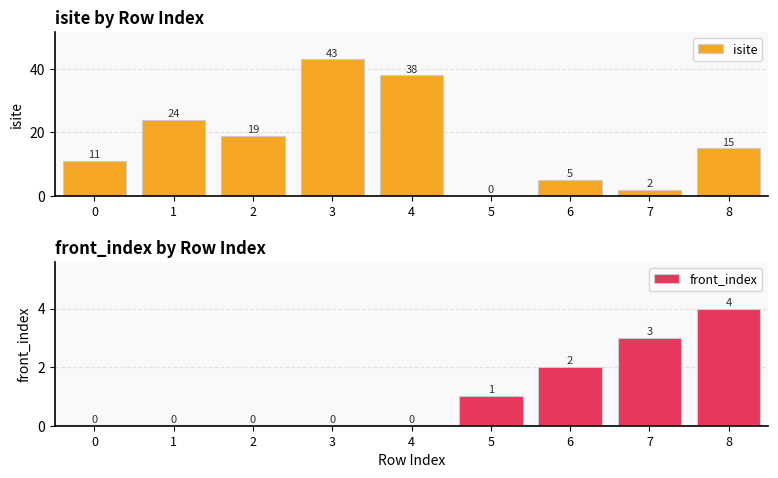

Reading left to right, transcribe all the data shown in this chart.

isite: 11	24	19	43	38	0	5	2	15
front_index: 0	0	0	0	0	1	2	3	4